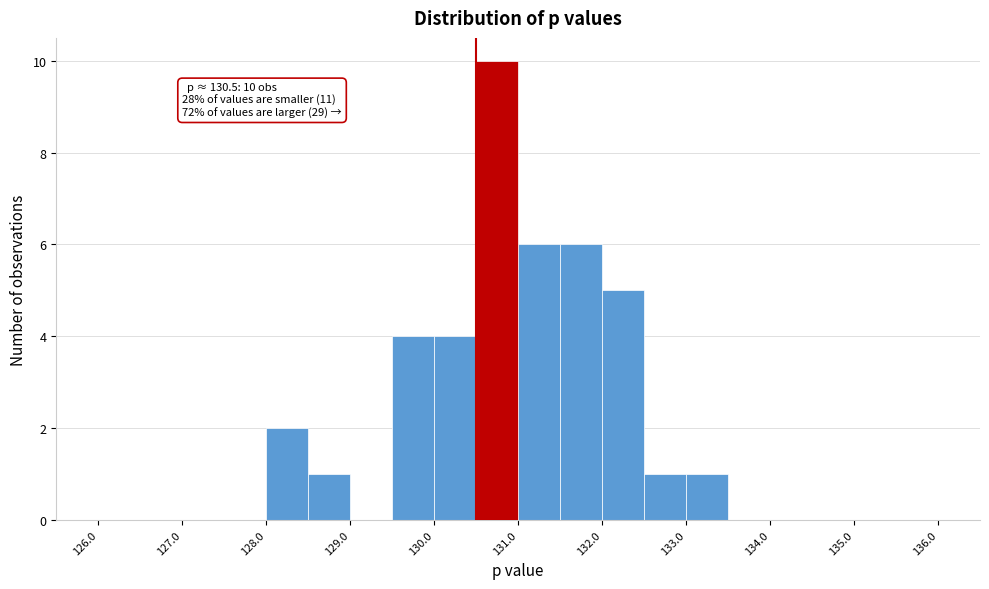

Which range on the x-axis has the tallest bar?

130.5 to 131.0